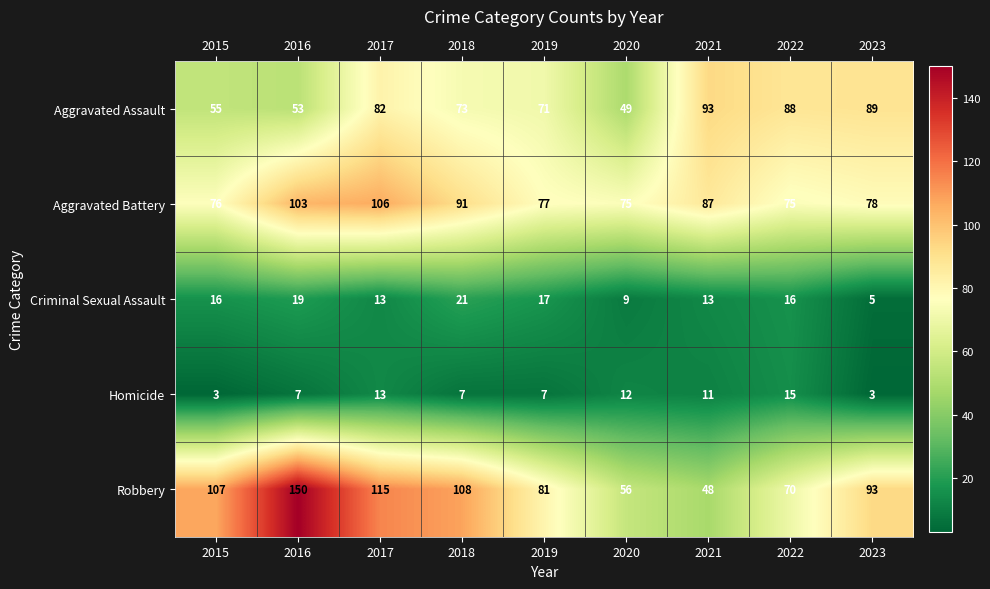

What is the difference between the maximum and minimum values in the Aggravated Battery series?

31